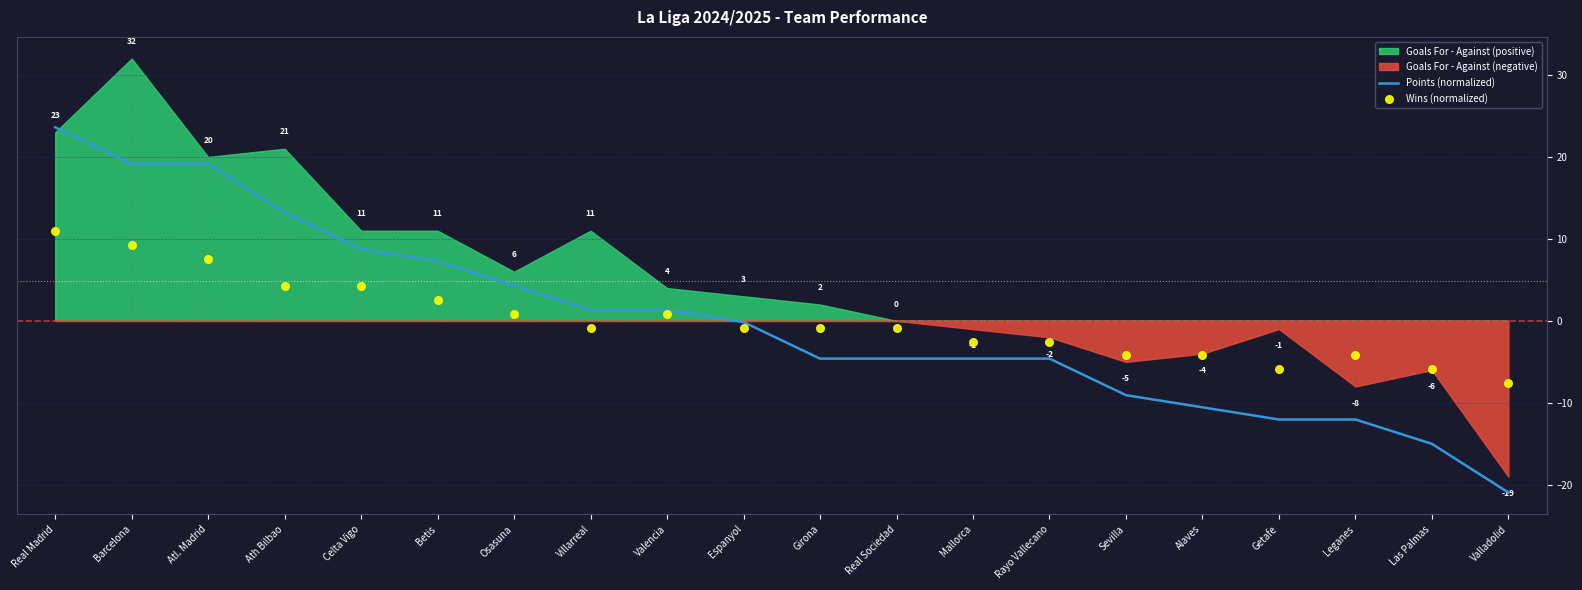

Which series contains the lowest Y value?

Points (normalized)